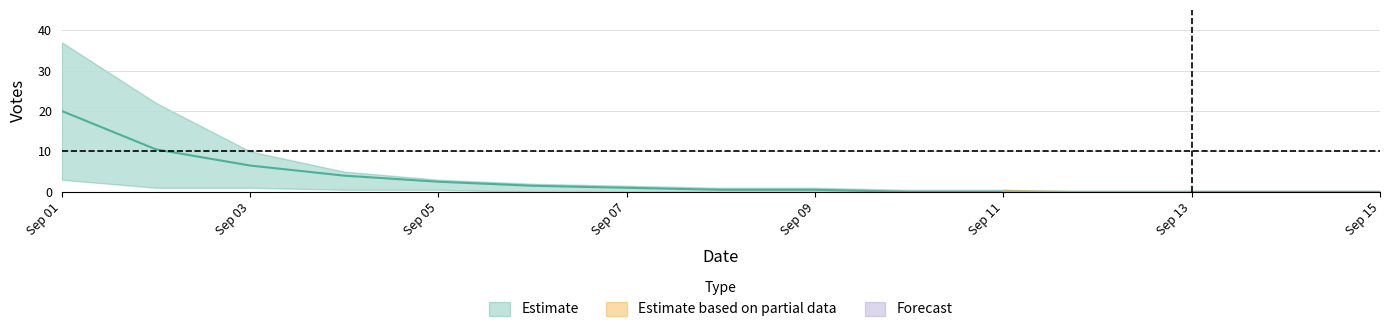

Rank the series at 2019-09-12 from lowest to highest value.

center, upper, lower